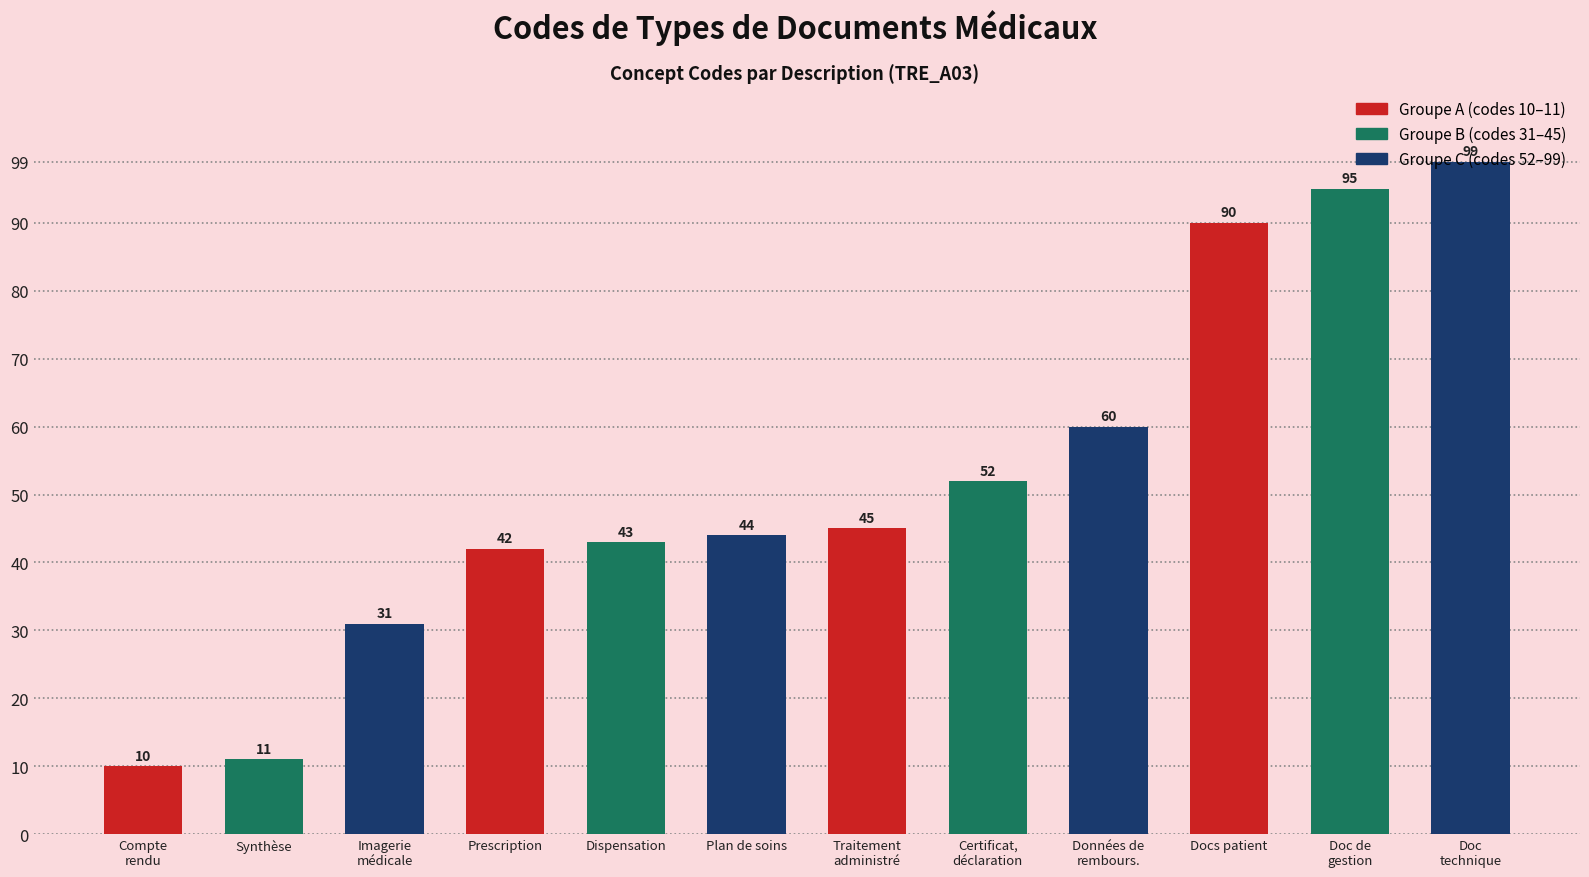

Reading right to left, transcribe all the data shown in this chart.

99	95	90	60	52	45	44	43	42	31	11	10